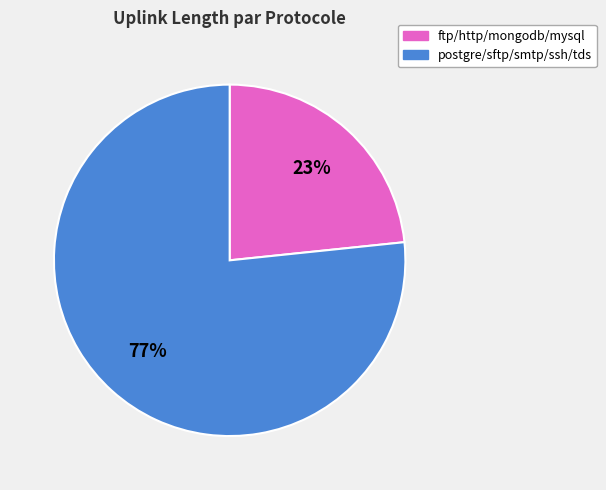

To the nearest percent, what is the average slice percentage?

50%